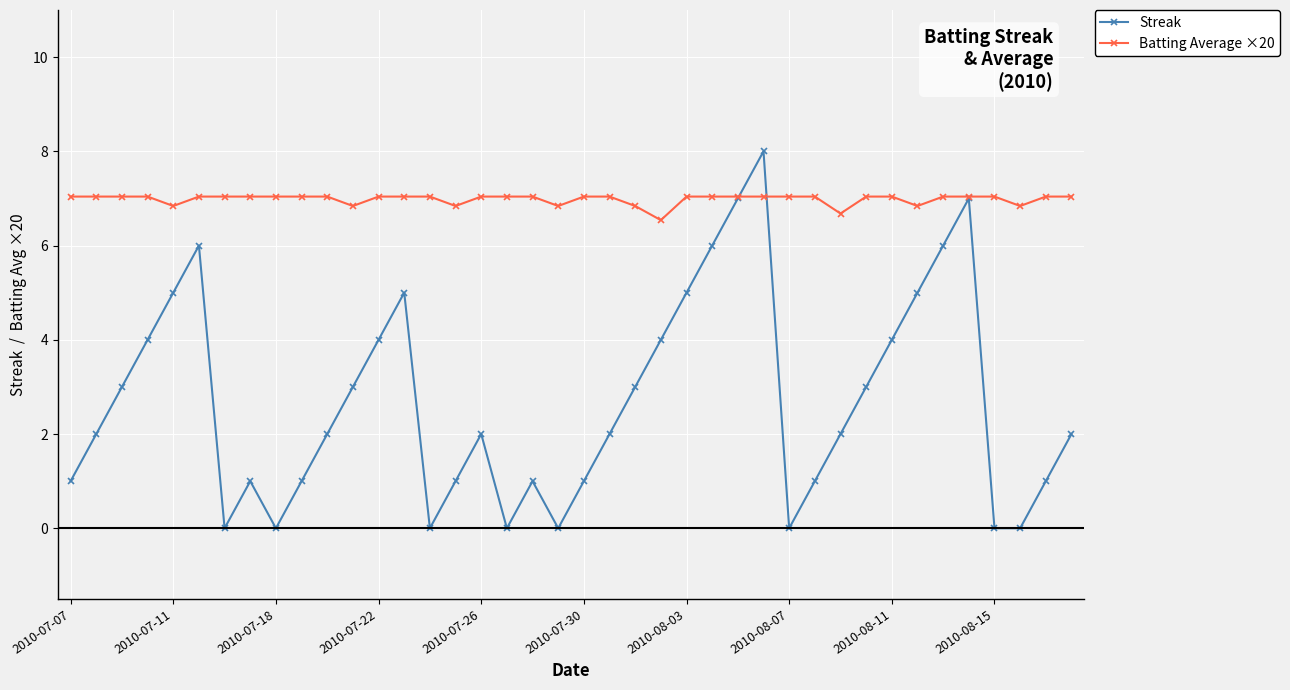

Which series has the largest total across all categories?

Batting Average ×20